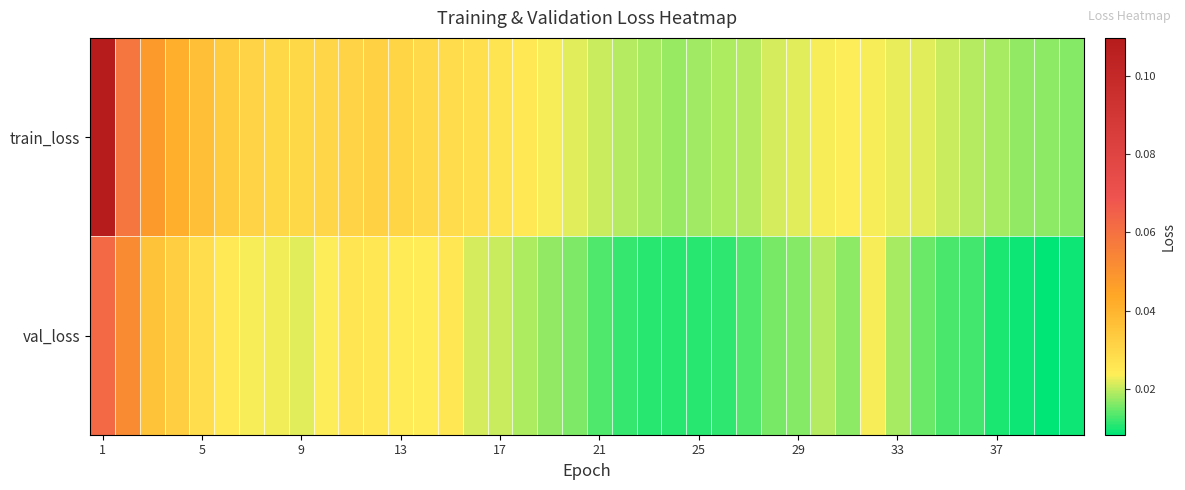

Which series has the largest range (max minus min)?

train_loss